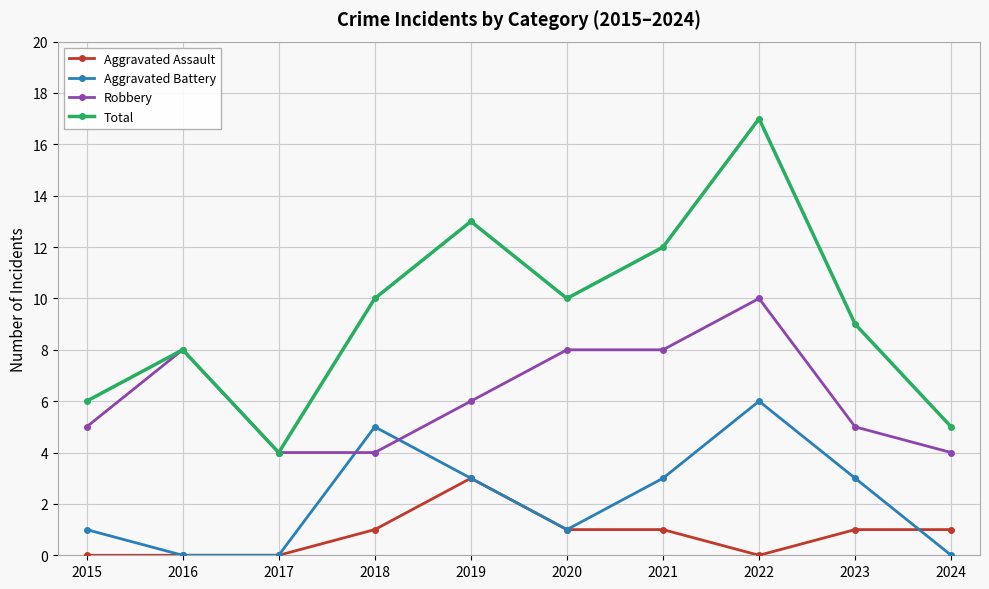

What is the spread (max minus min) of values at 2018?

9